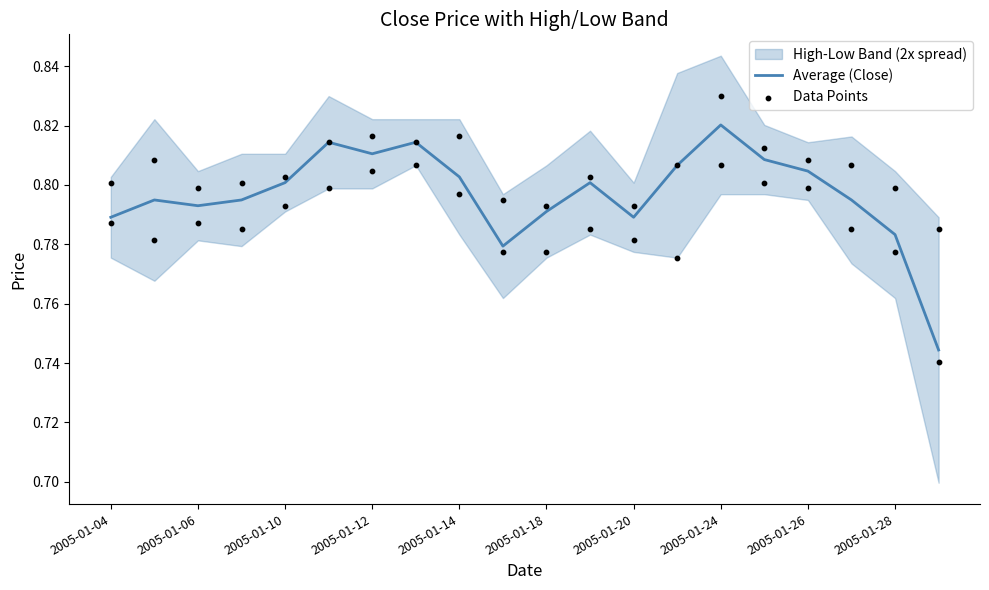

The value of Average (Close) at 2005-01-12 is 0.4. True or false?

False